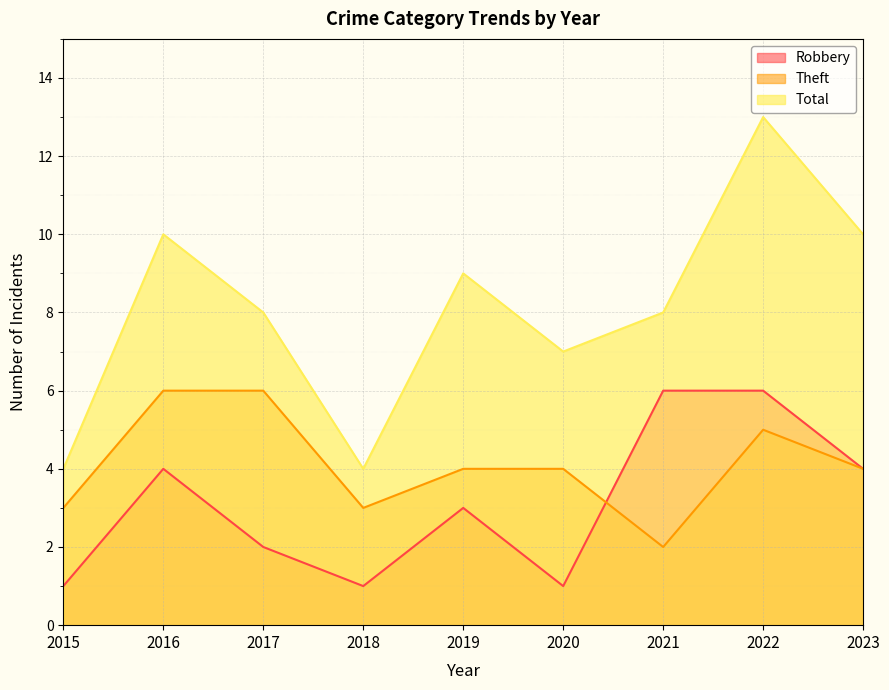

How many data points in Robbery are above 3?

4